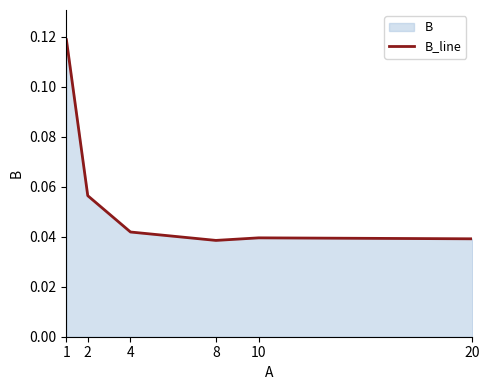

Rank the categories by value from highest to lowest.

1, 2, 4, 10, 20, 8